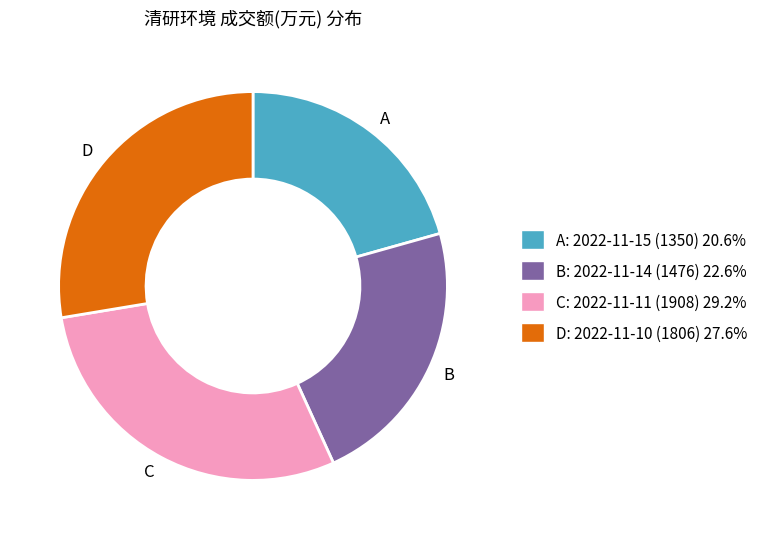

Approximately how many times larger is the value at C compared to A?

1.4